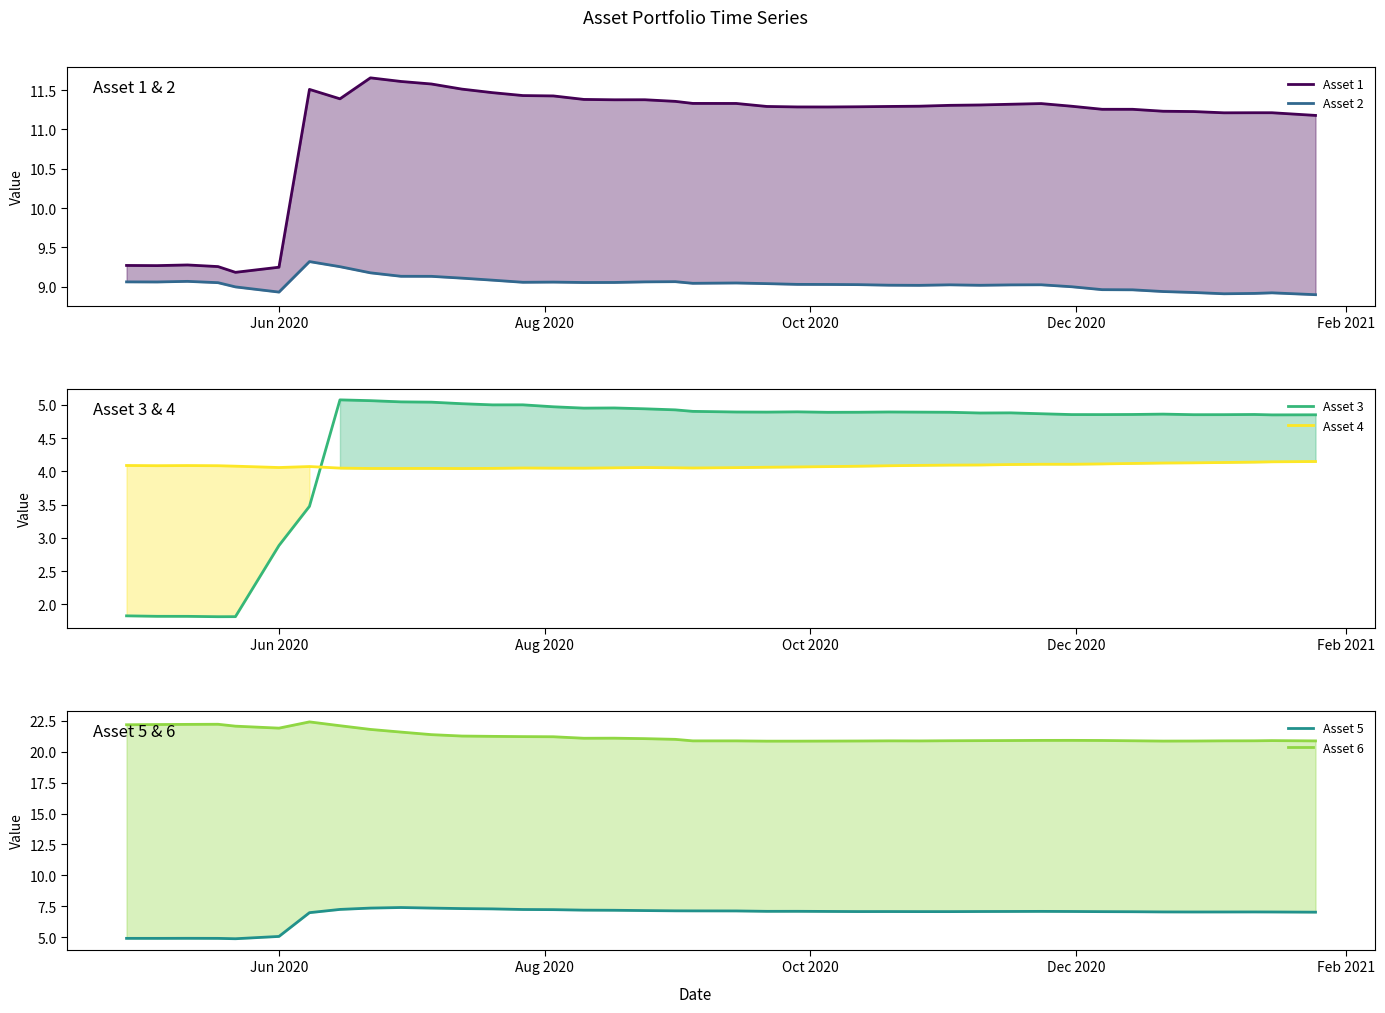

Reading left to right, extract all data points from this chart.

Asset 1: 9.3	9.3	9.3	9.3	9.2	9.2	11.5	11.4	11.7	11.6	11.6	11.5	11.5	11.4	11.4	11.4	11.4	11.4	11.4	11.3	11.3	11.3	11.3	11.3	11.3	11.3	11.3	11.3	11.3	11.3	11.3	11.3	11.3	11.3	11.2	11.2	11.2	11.2	11.2	11.2
Asset 2: 9.1	9.1	9.1	9.1	9.0	8.9	9.3	9.3	9.2	9.1	9.1	9.1	9.1	9.1	9.1	9.1	9.1	9.1	9.1	9.0	9.0	9.0	9.0	9.0	9.0	9.0	9.0	9.0	9.0	9.0	9.0	9.0	9.0	9.0	8.9	8.9	8.9	8.9	8.9	8.9
Asset 3: 1.8	1.8	1.8	1.8	1.8	2.9	3.5	5.1	5.1	5.0	5.0	5.0	5.0	5.0	5.0	4.9	5.0	4.9	4.9	4.9	4.9	4.9	4.9	4.9	4.9	4.9	4.9	4.9	4.9	4.9	4.9	4.9	4.9	4.9	4.9	4.9	4.9	4.9	4.8	4.8
Asset 4: 4.1	4.1	4.1	4.1	4.1	4.1	4.1	4.0	4.0	4.0	4.0	4.0	4.0	4.0	4.0	4.0	4.1	4.1	4.1	4.0	4.1	4.1	4.1	4.1	4.1	4.1	4.1	4.1	4.1	4.1	4.1	4.1	4.1	4.1	4.1	4.1	4.1	4.1	4.1	4.1
Asset 5: 4.9	4.9	4.9	4.9	4.9	5.1	7.0	7.2	7.4	7.4	7.4	7.3	7.3	7.2	7.2	7.2	7.2	7.2	7.1	7.1	7.1	7.1	7.1	7.1	7.1	7.1	7.1	7.1	7.1	7.1	7.1	7.1	7.1	7.1	7.0	7.0	7.0	7.0	7.0	7.0
Asset 6: 22.2	22.2	22.2	22.2	22.1	21.9	22.4	22.1	21.8	21.6	21.4	21.3	21.2	21.2	21.2	21.1	21.1	21.1	21.0	20.9	20.9	20.9	20.9	20.9	20.9	20.9	20.9	20.9	20.9	20.9	20.9	20.9	20.9	20.9	20.9	20.9	20.9	20.9	20.9	20.9